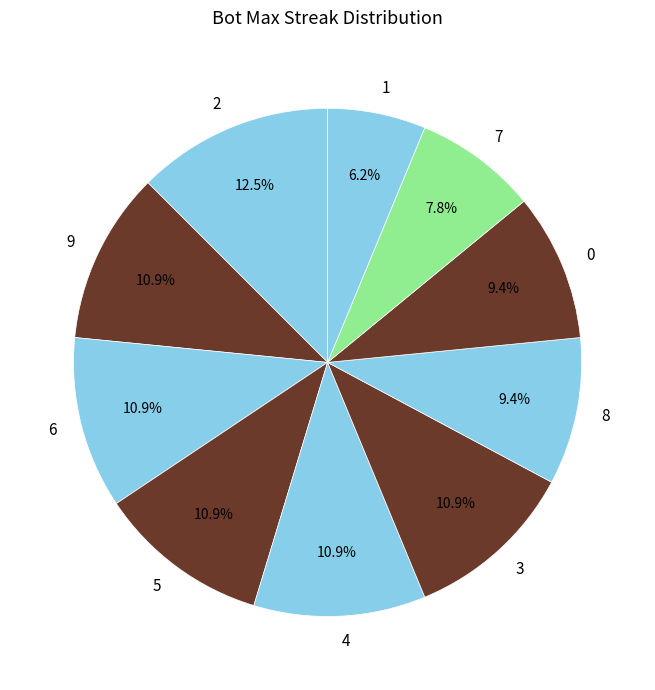

Which category has the smallest portion of the pie?

1